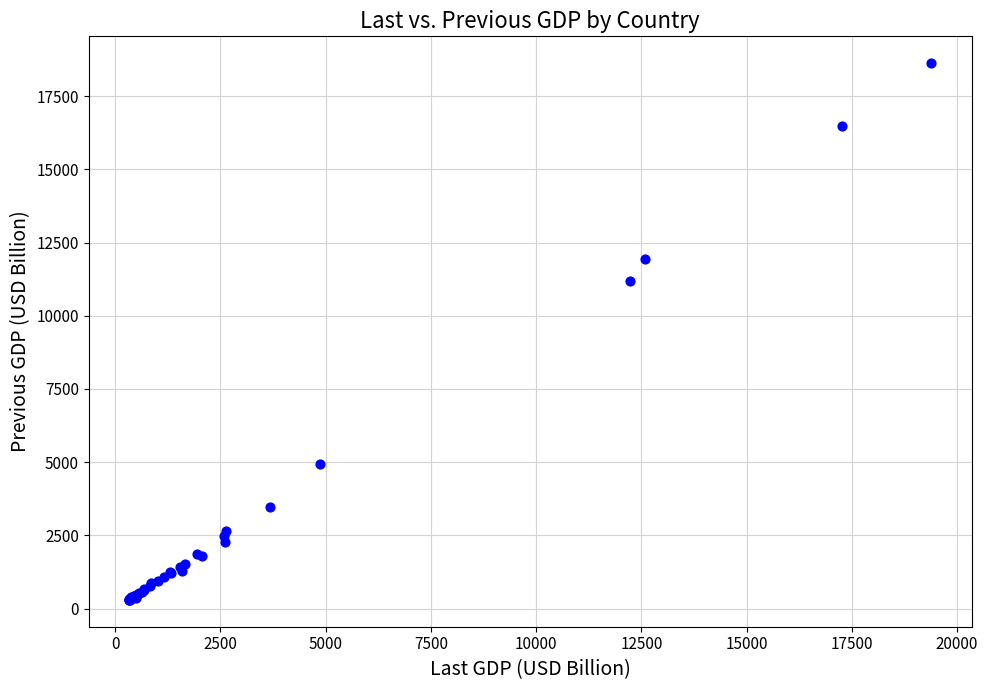

What Y value in the scatter plot is closest to 9460?

11191